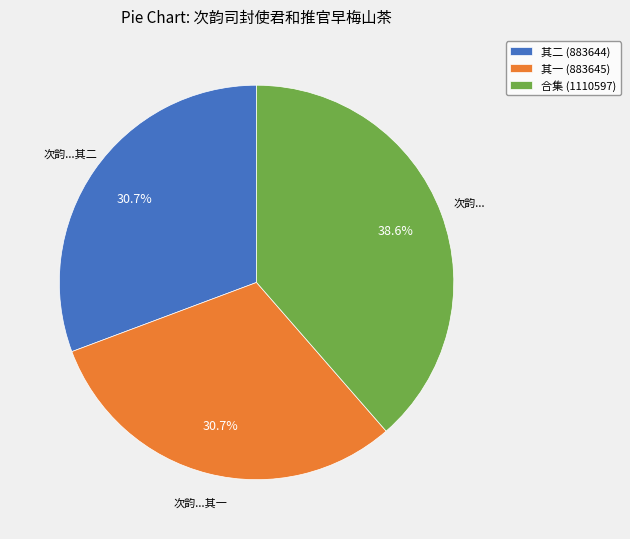

Combined, do 其一 (883645) and 合集 (1110597) account for over 50%?

Yes